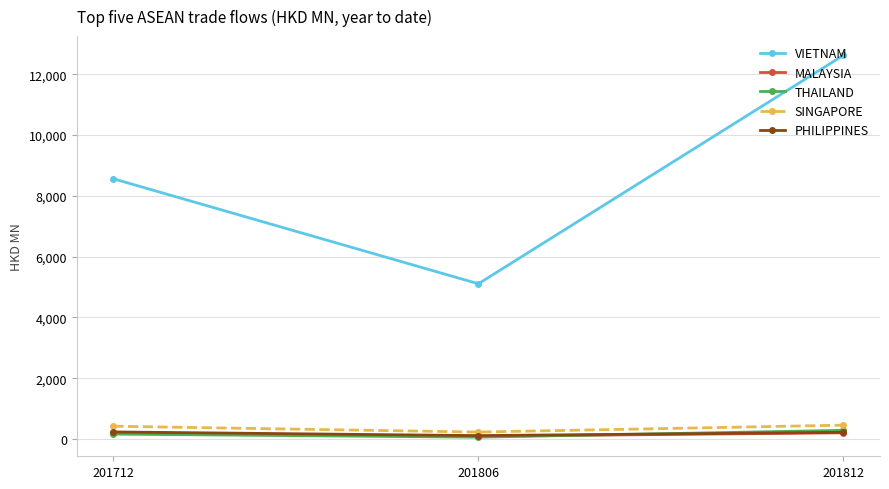

The VIETNAM series shows 3913.5 at 201812. True or false?

False